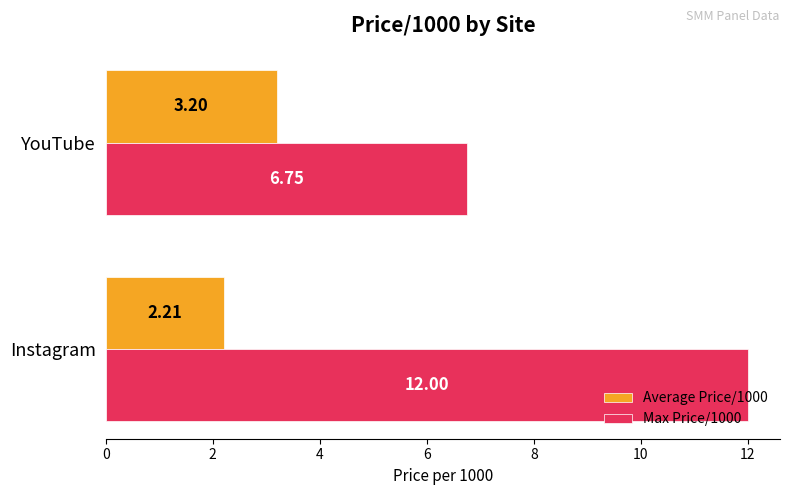

What is the total value across all series at Instagram?

14.2